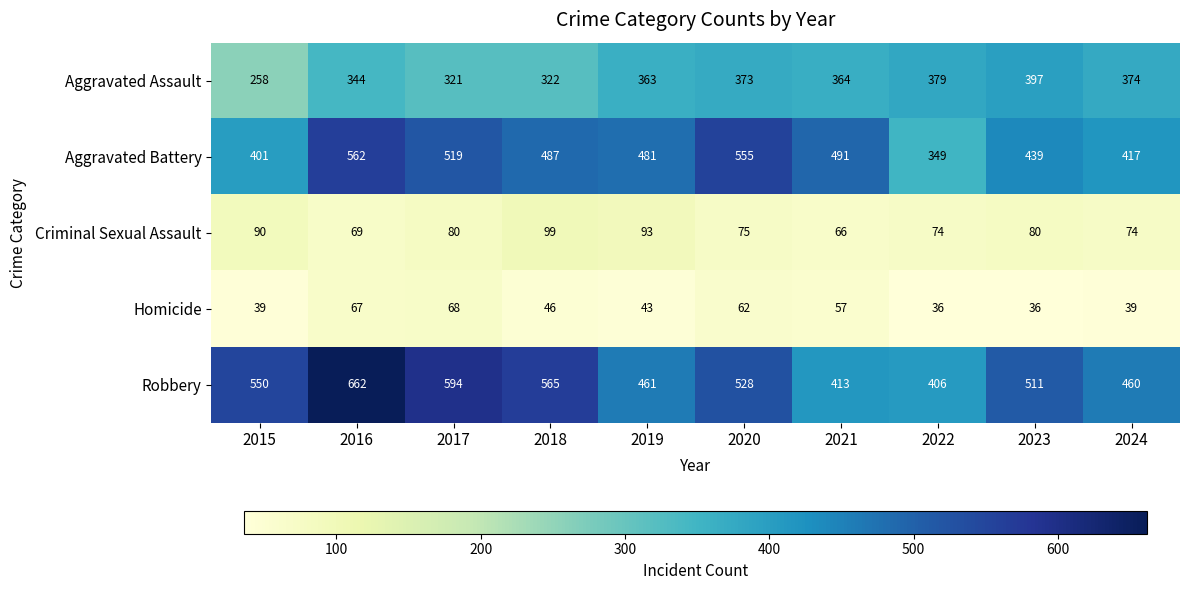

What is the smallest value displayed?

36